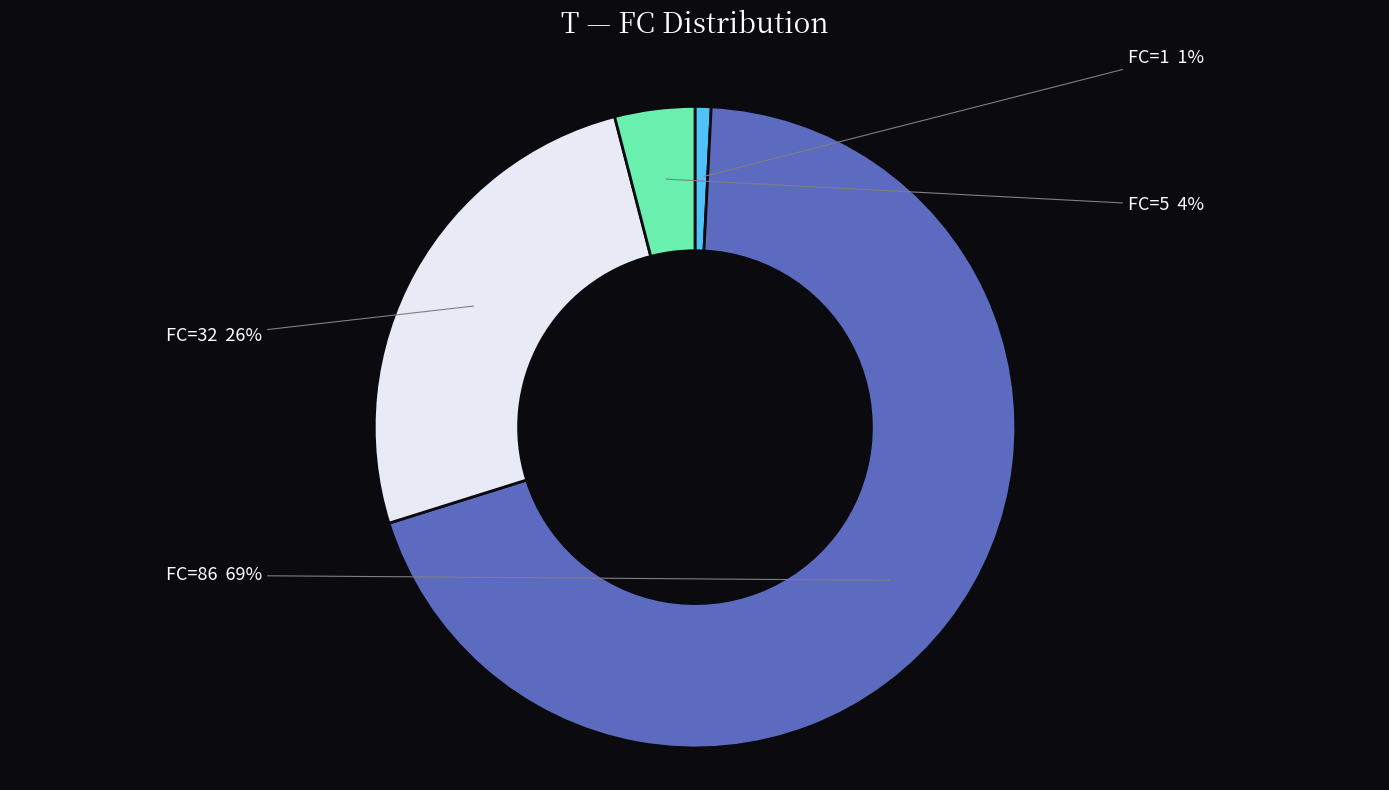

Between FC=1 and FC=86, which is larger?

FC=86